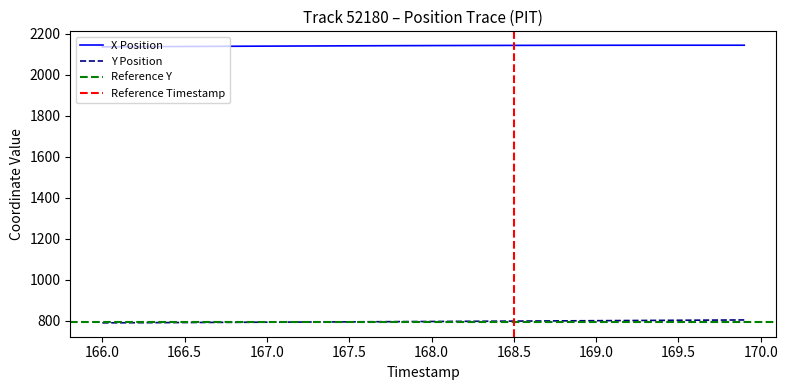

The X Position series shows 2139.0 at 166.5. True or false?

True